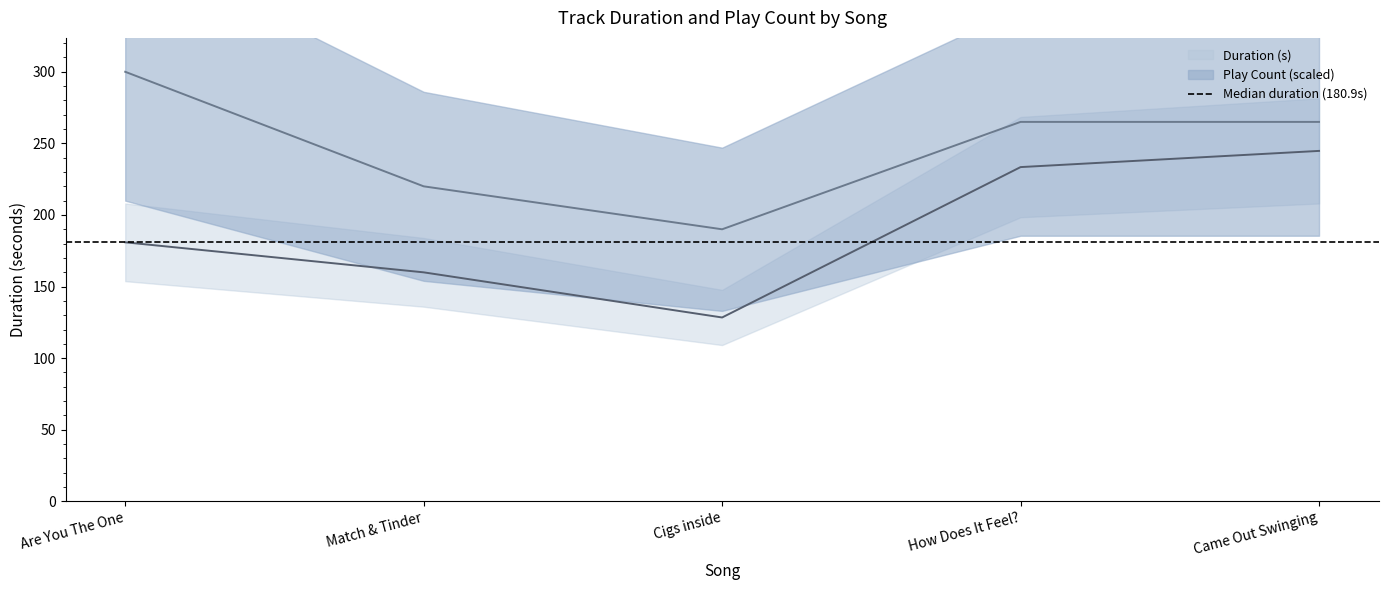

What is the difference between the maximum and minimum values in the Duration (s) series?

116.3